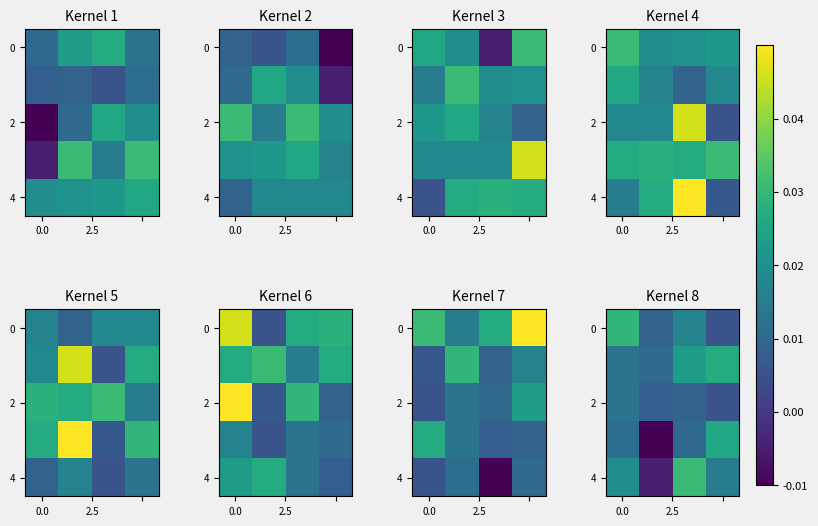

At how many categories does at least one series exceed 0?

4